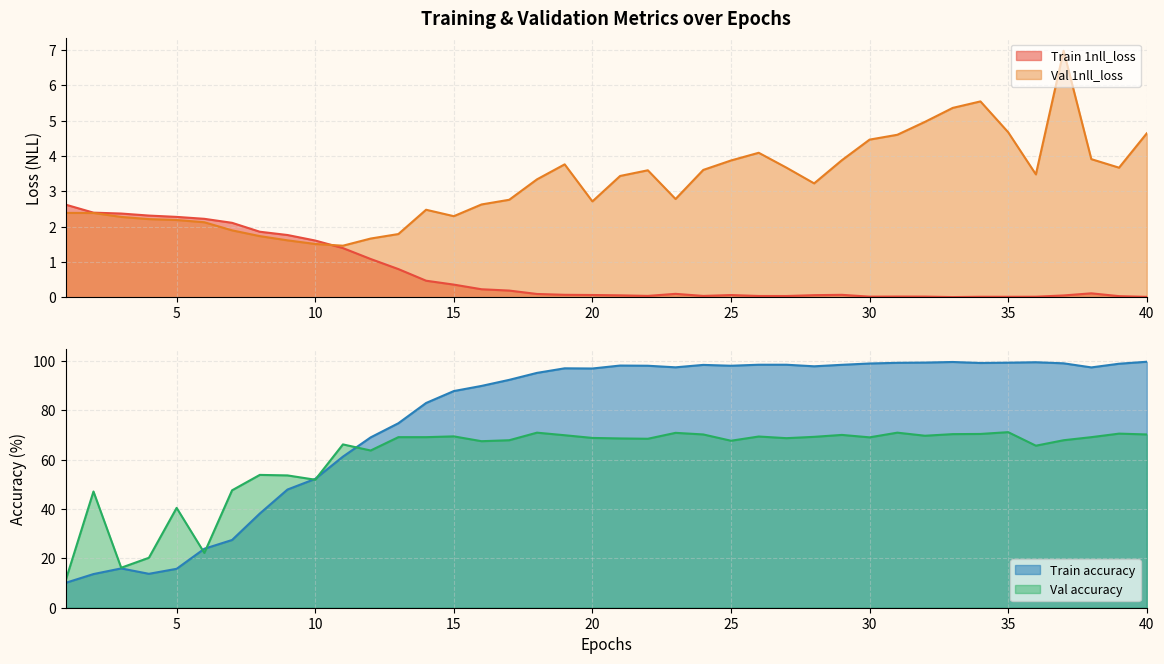

Reading left to right, what are all the values shown in this chart?

Train 1nll_loss: 1=2.6	2=2.4	3=2.4	4=2.3	5=2.3	6=2.2	7=2.1	8=1.9	9=1.8	10=1.6	11=1.4	12=1.1	13=0.8	14=0.5	15=0.4	16=0.2	17=0.2	18=0.1	19=0.1	20=0.1	21=0.1	22=0.0	23=0.1	24=0.0	25=0.1	26=0.0	27=0.0	28=0.1	29=0.1	30=0.0	31=0.0	32=0.0	33=0.0	34=0.0	35=0.0	36=0.0	37=0.1	38=0.1	39=0.0	40=0.0
Val 1nll_loss: 1=2.4	2=2.4	3=2.3	4=2.2	5=2.2	6=2.1	7=1.9	8=1.7	9=1.6	10=1.5	11=1.5	12=1.7	13=1.8	14=2.5	15=2.3	16=2.6	17=2.8	18=3.3	19=3.8	20=2.7	21=3.4	22=3.6	23=2.8	24=3.6	25=3.9	26=4.1	27=3.7	28=3.2	29=3.9	30=4.5	31=4.6	32=5.0	33=5.4	34=5.5	35=4.7	36=3.5	37=7.0	38=3.9	39=3.7	40=4.6
Train accuracy: 1=10.1	2=13.7	3=15.9	4=13.8	5=15.8	6=23.9	7=27.5	8=38.2	9=47.9	10=52.2	11=61.3	12=69.1	13=74.8	14=83.0	15=87.9	16=90.0	17=92.4	18=95.2	19=97.1	20=97.0	21=98.2	22=98.1	23=97.5	24=98.5	25=98.1	26=98.6	27=98.6	28=97.9	29=98.5	30=99.1	31=99.3	32=99.4	33=99.7	34=99.3	35=99.4	36=99.6	37=99.1	38=97.5	39=99.0	40=99.8
Val accuracy: 1=11.2	2=47.1	3=16.2	4=20.3	5=40.5	6=22.2	7=47.6	8=53.9	9=53.7	10=51.9	11=66.2	12=63.8	13=69.2	14=69.2	15=69.5	16=67.5	17=67.9	18=71.0	19=70.0	20=68.9	21=68.7	22=68.5	23=70.9	24=70.3	25=67.7	26=69.4	27=68.8	28=69.3	29=70.1	30=69.1	31=71.0	32=69.8	33=70.4	34=70.5	35=71.2	36=65.7	37=67.9	38=69.2	39=70.6	40=70.3